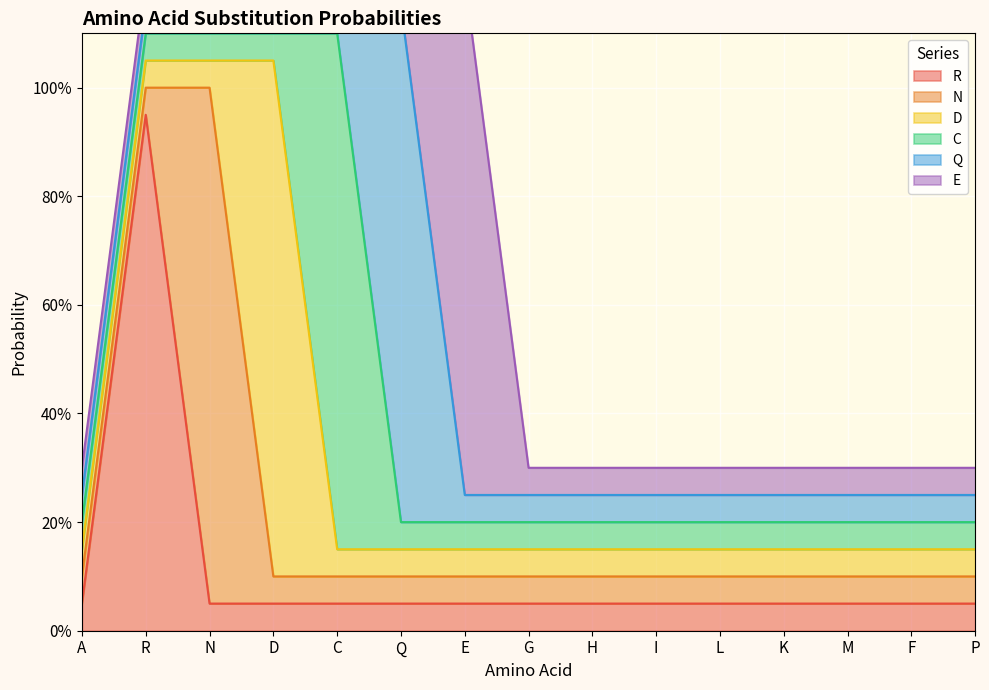

True or false: N and C cross at least once.

False